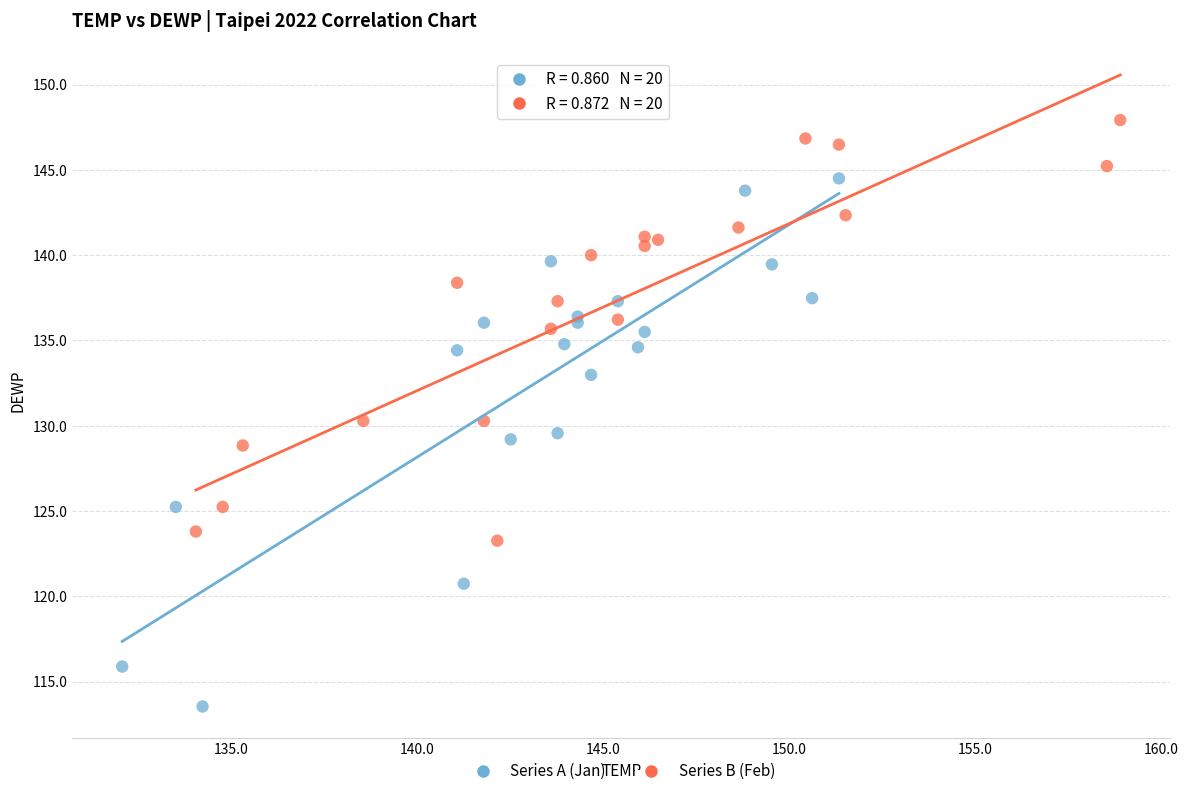

Which series contains the lowest Y value?

Series A (Jan)